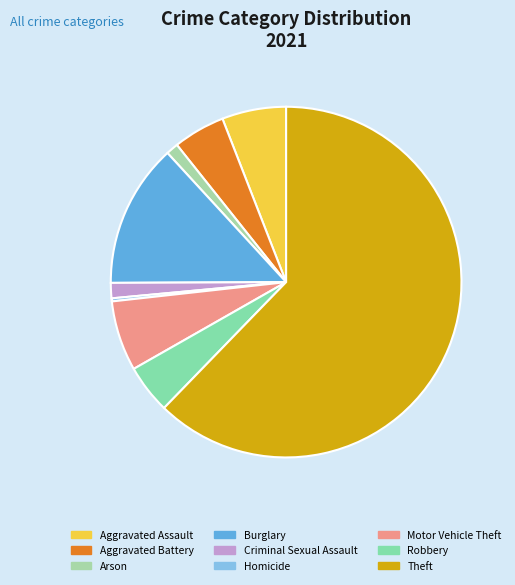

Which has a higher value, Aggravated Battery or Aggravated Assault?

Aggravated Assault